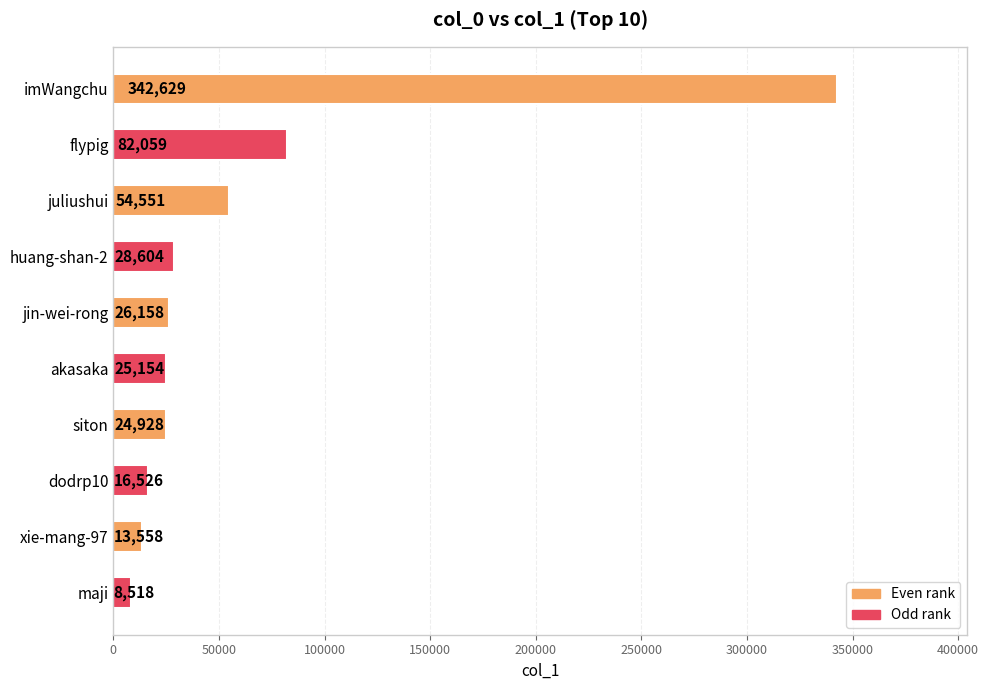

The value at imWangchu is 587224. True or false?

False